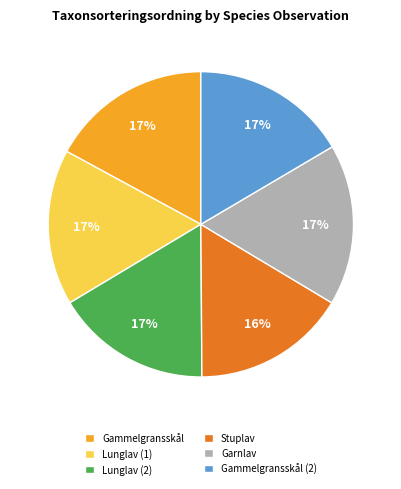

To the nearest percent, what portion does Gammelgransskål represent?

17%